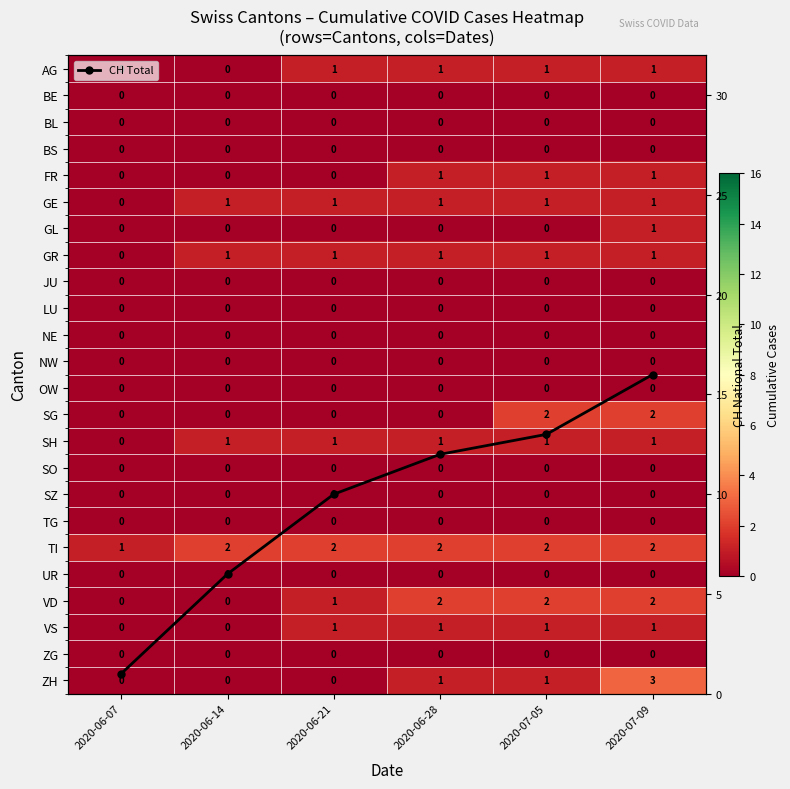

Which series has the largest total across all categories?

CH Total